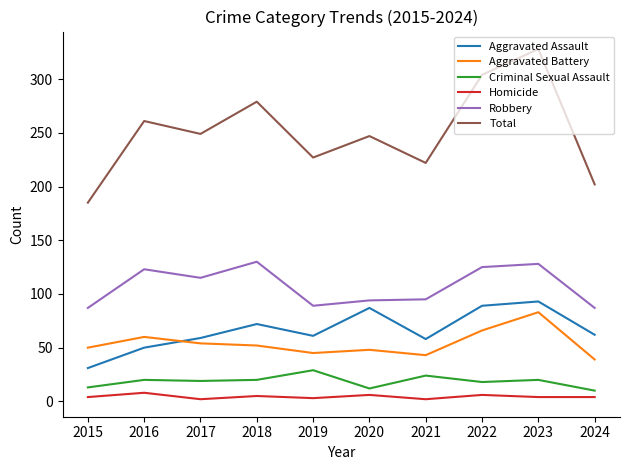

Where does the Total series first go above 249?

2016